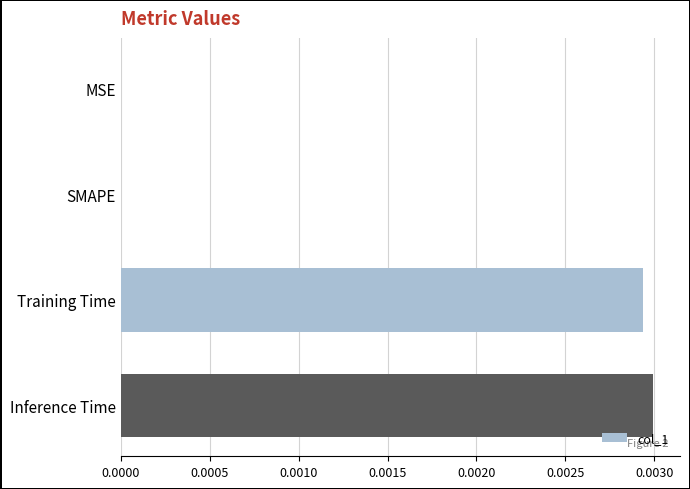

True or false: the data shows 0.0 at MSE.

True